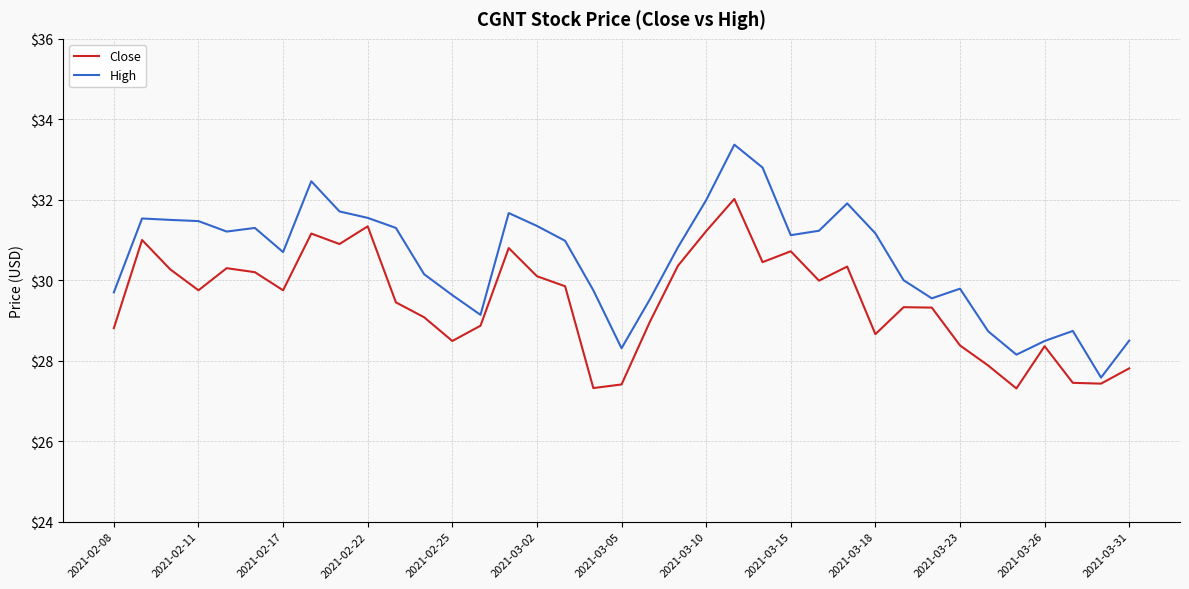

Which series has the widest spread of values?

High